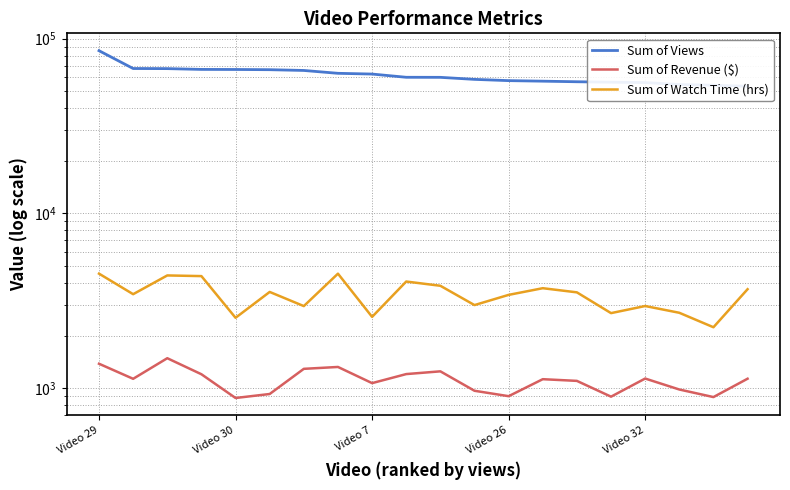

Which series changed the most between Video 7 and 9?

Sum of Views